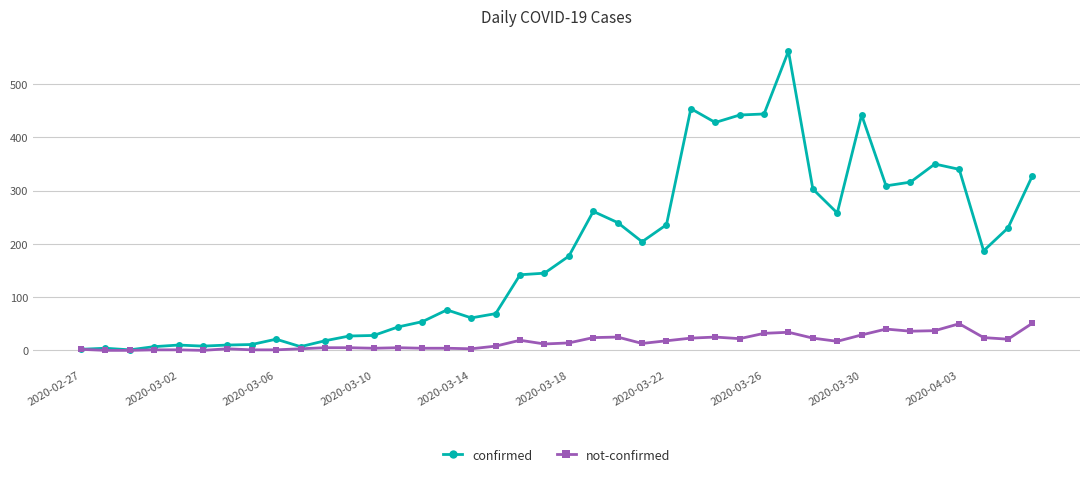

How many values in the confirmed series are below 177?

20